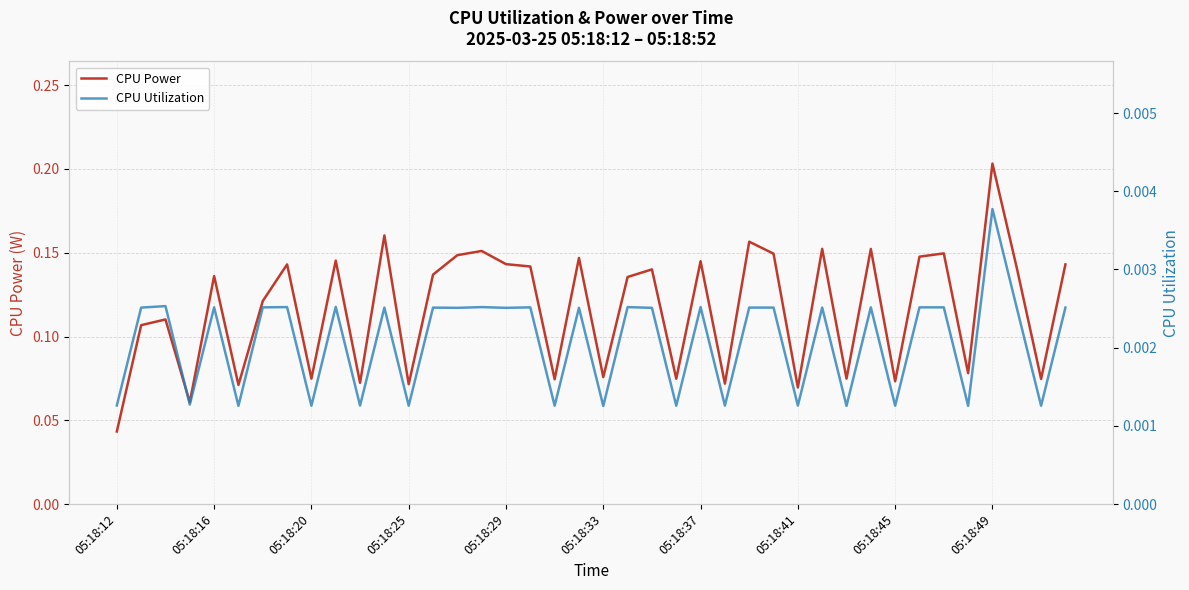

What is the total value across all series at 31?

0.2